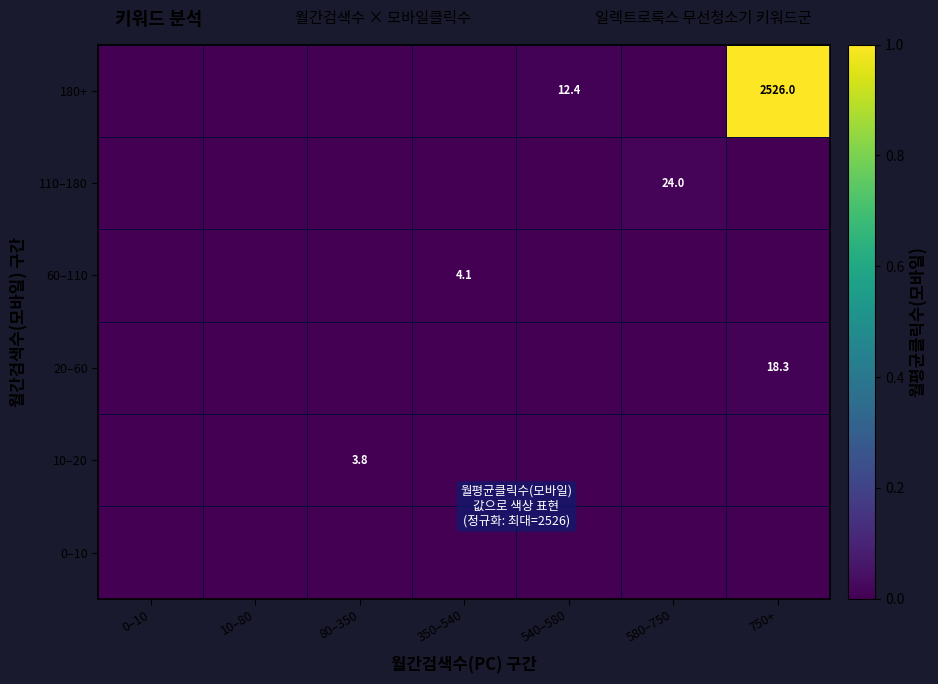

The 60–110 series shows 4.1 at 350–540. True or false?

True